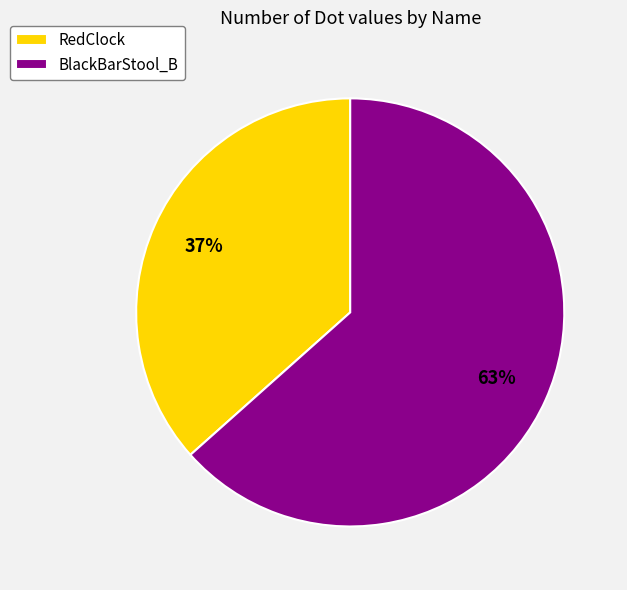

How many slices are in this pie chart?

2